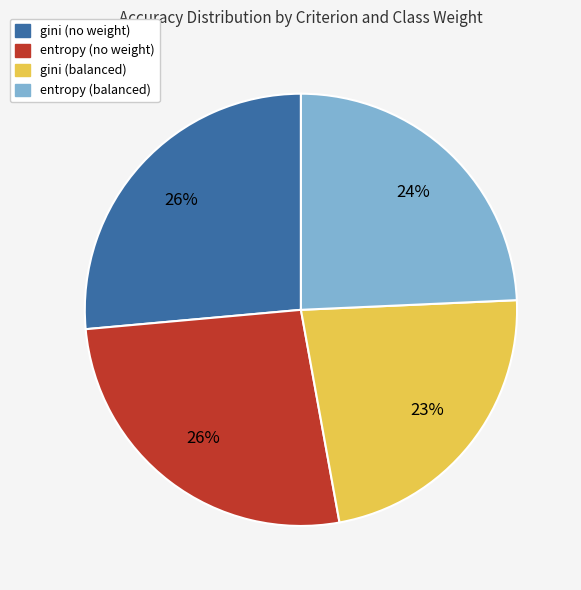

Is there a majority slice in this chart?

No